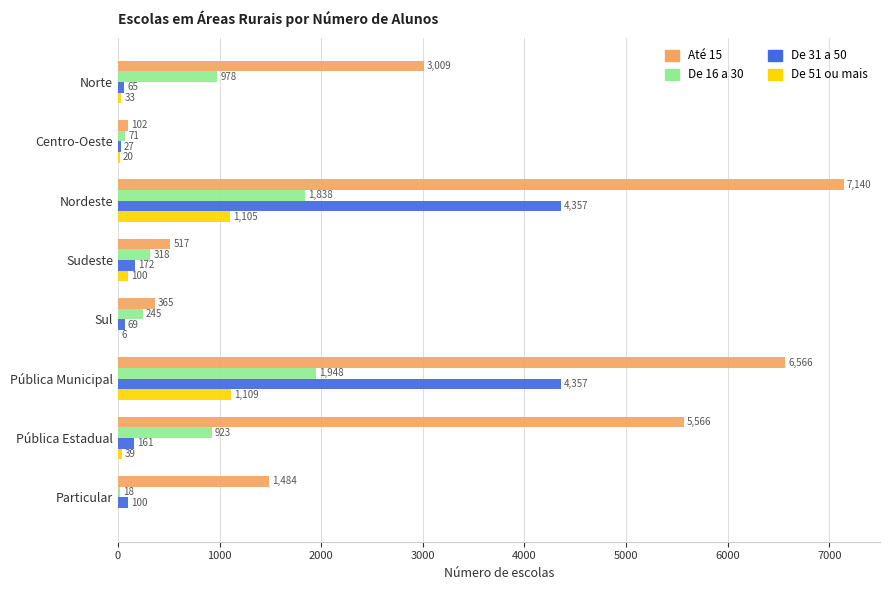

Is the value of De 51 ou mais at Nordeste greater than the value of Até 15 at Pública Estadual?

No